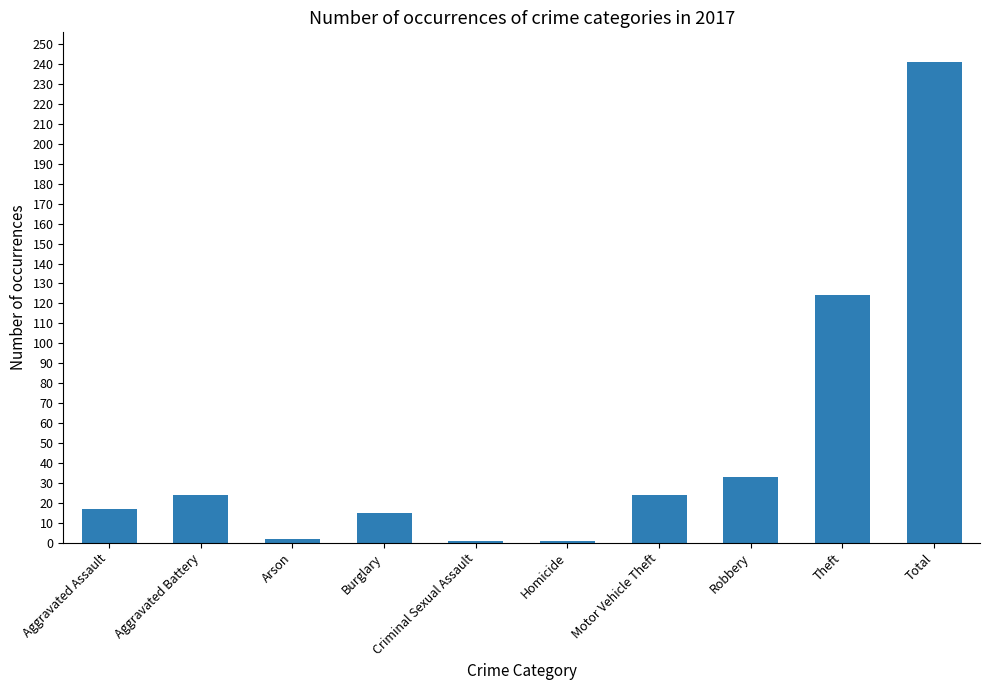

How many values are below 24?

5